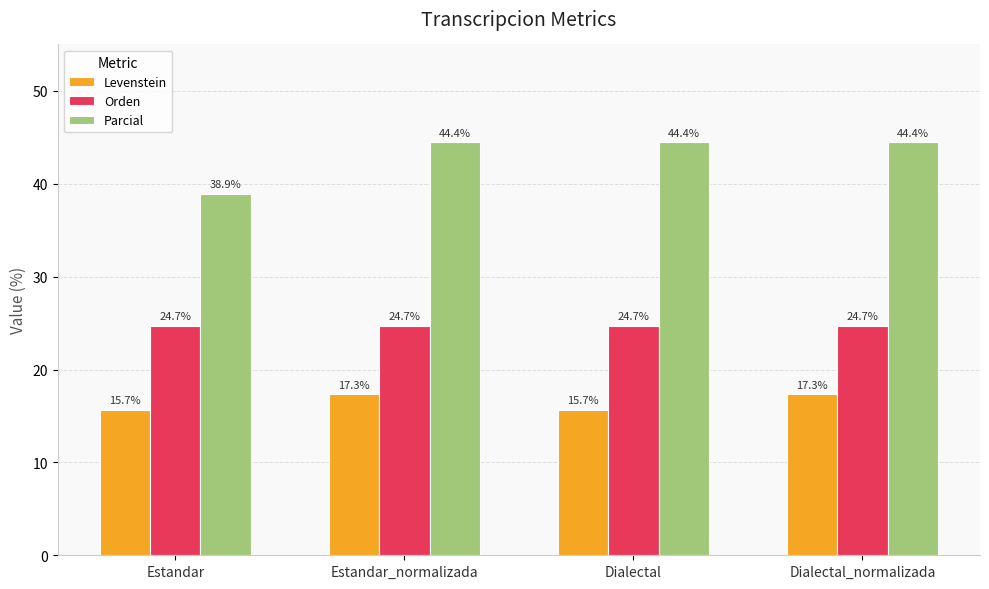

How many bars are there in each group?

3